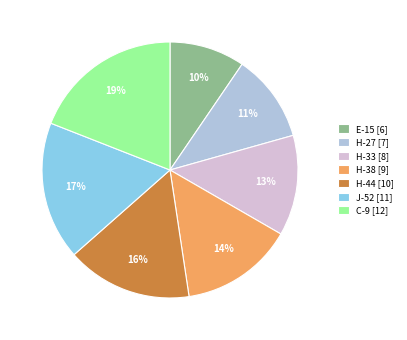

True or false: E-15 accounts for 1% of the total.

False